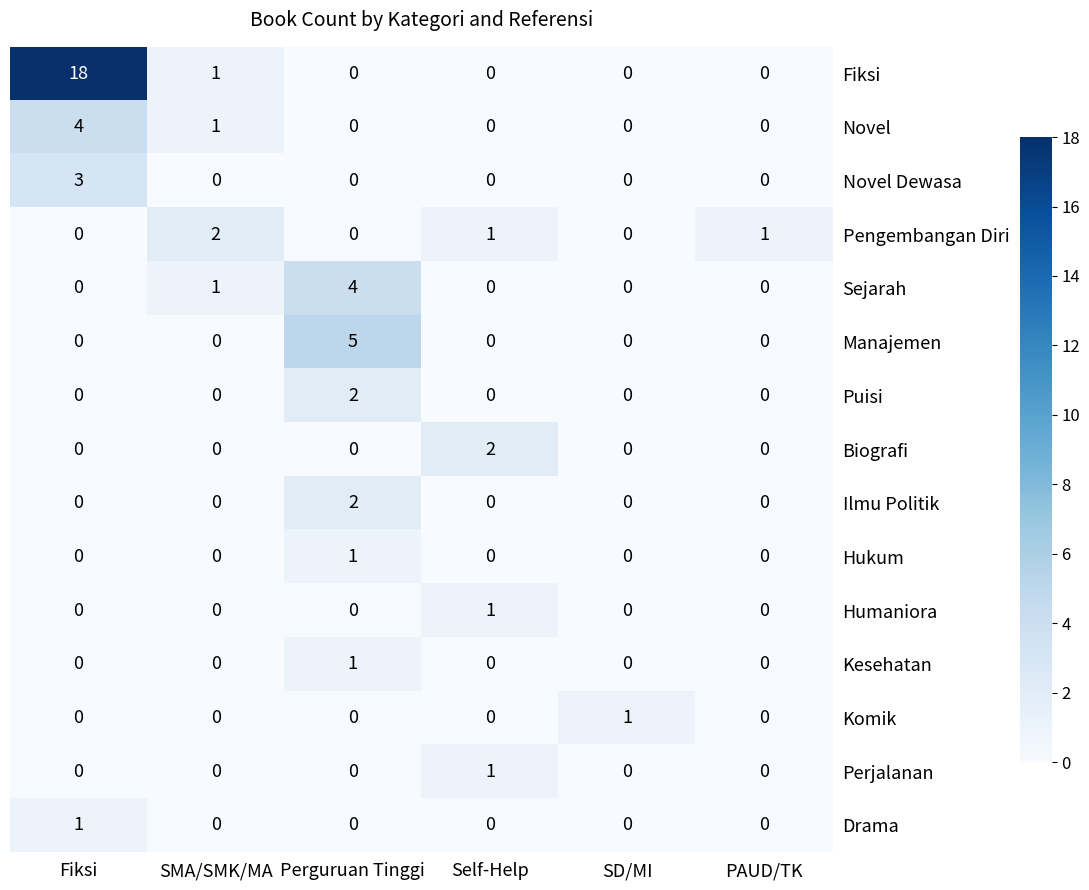

Which series has the largest range (max minus min)?

Fiksi